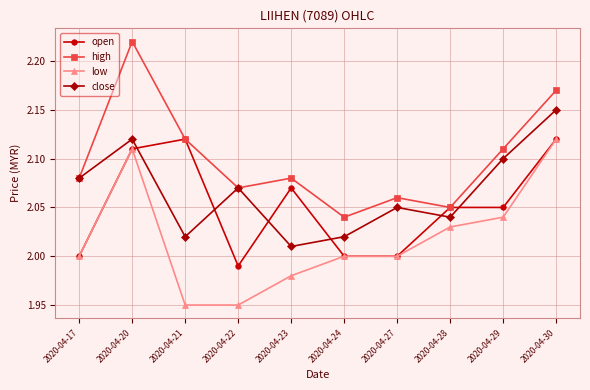

How many high values are between 2 and 3?

10